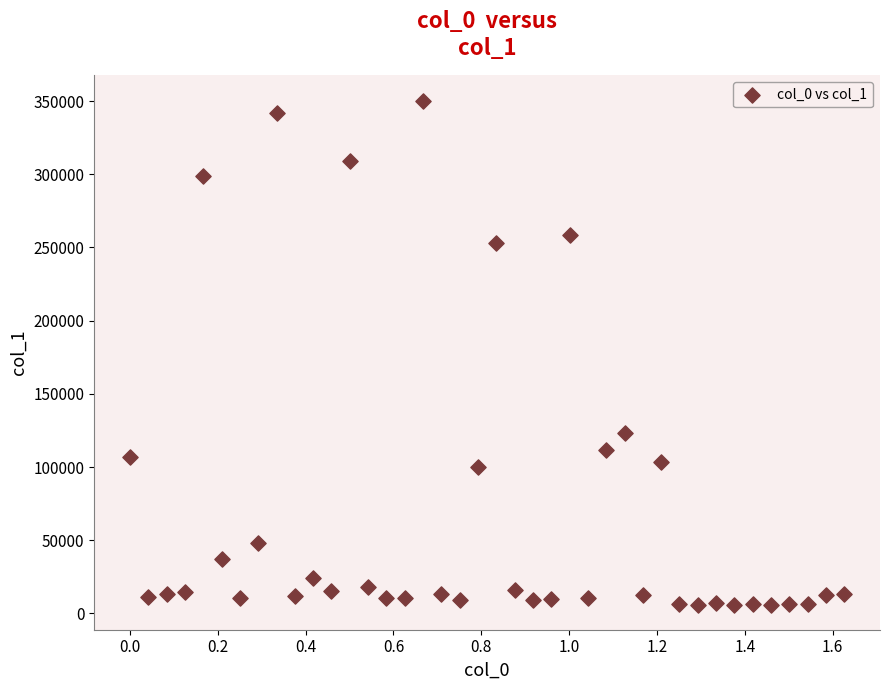

What is the range of Y values (max minus min)?

344160